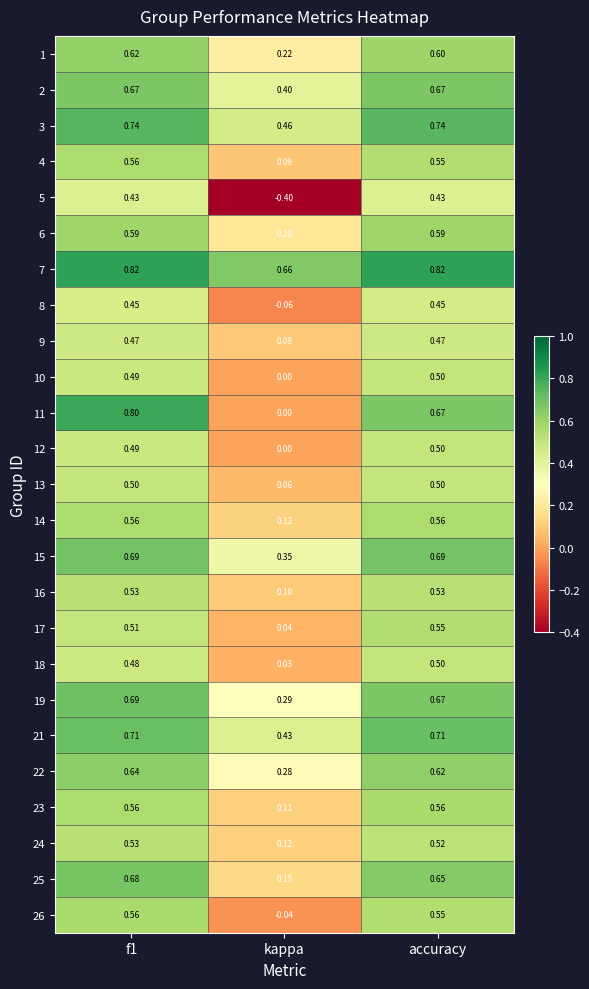

Is the value of 9 at kappa greater than the value of 15 at accuracy?

No